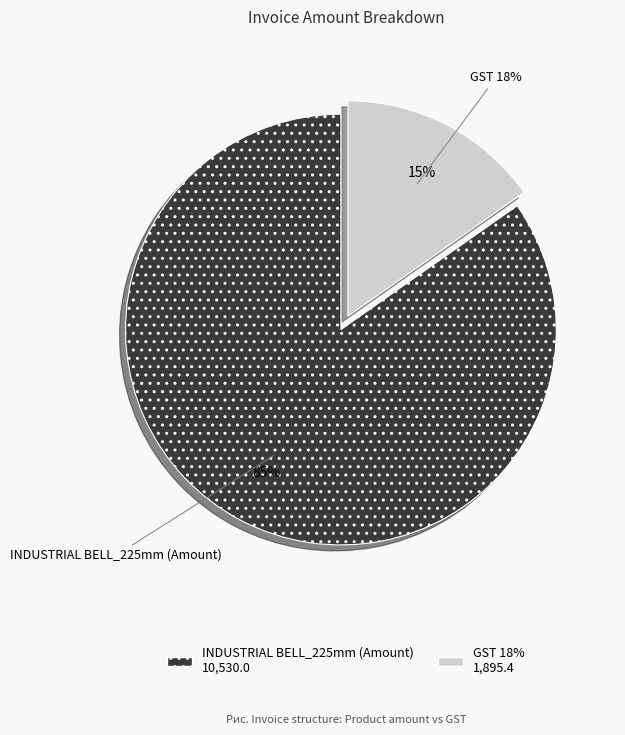

Count the number of slices in the pie.

2